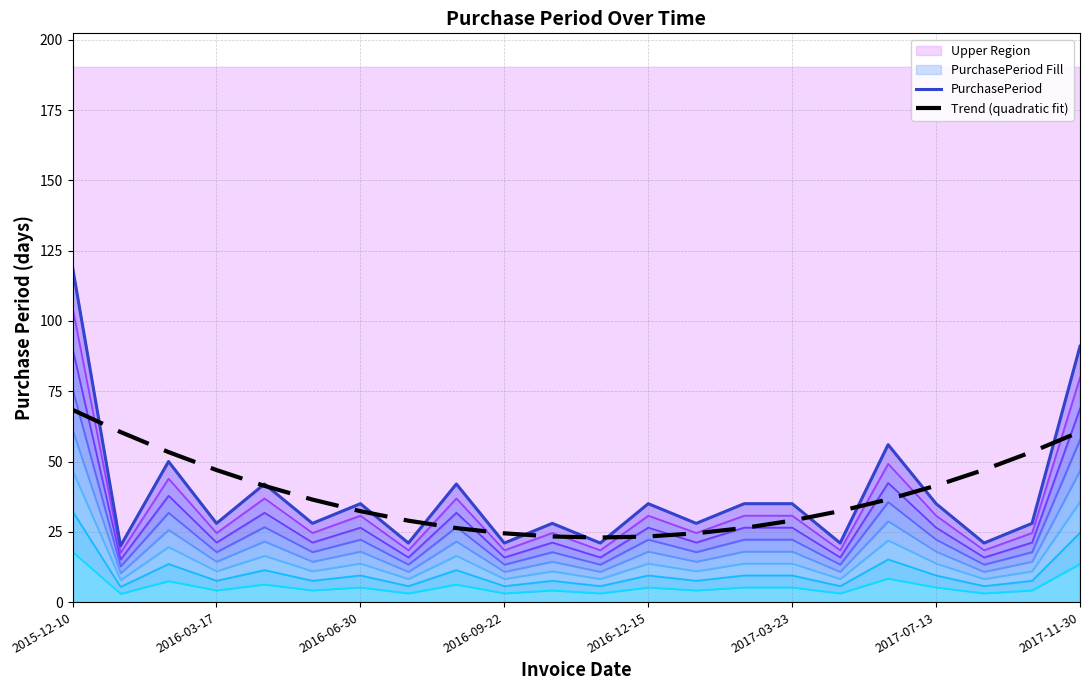

Which series has the widest spread of values?

PurchasePeriod